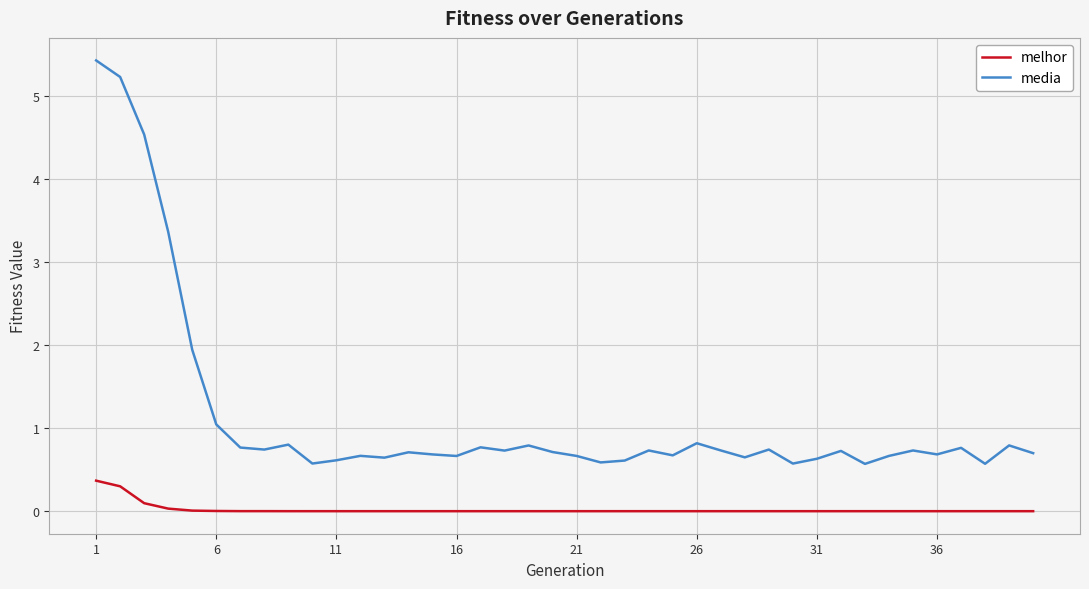

What is the difference between the maximum and minimum values in the melhor series?

0.4